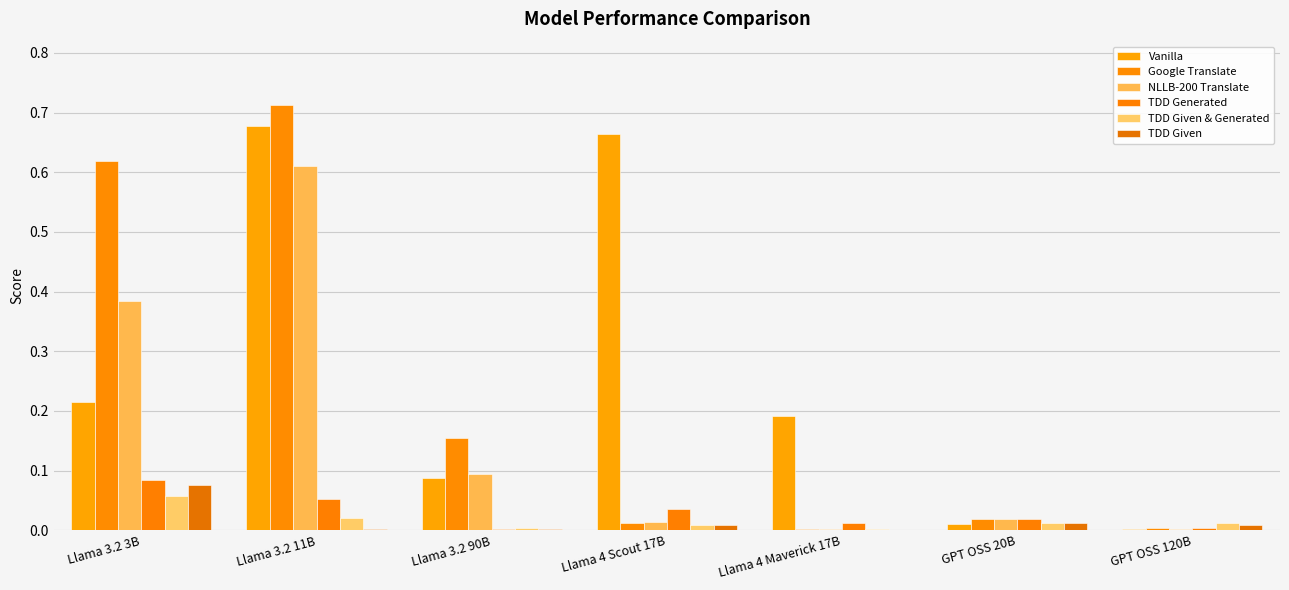

Which series has the largest range (max minus min)?

Google Translate